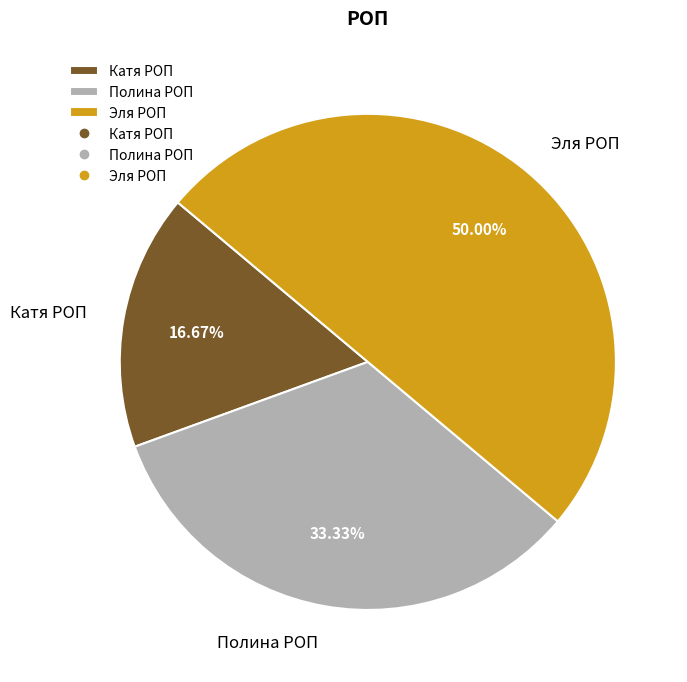

Does Катя РОП represent more than half of the total?

No